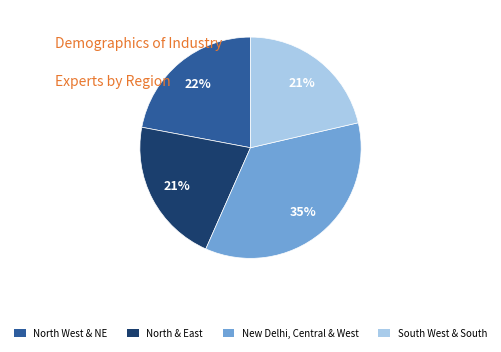

To the nearest percent, what is the difference between the largest and smallest slice percentages?

14%